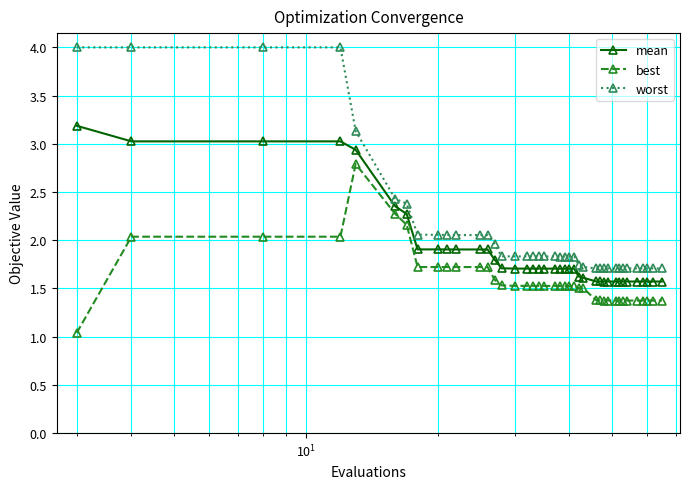

True or false: best has more than 0 points higher than both neighbors.

True